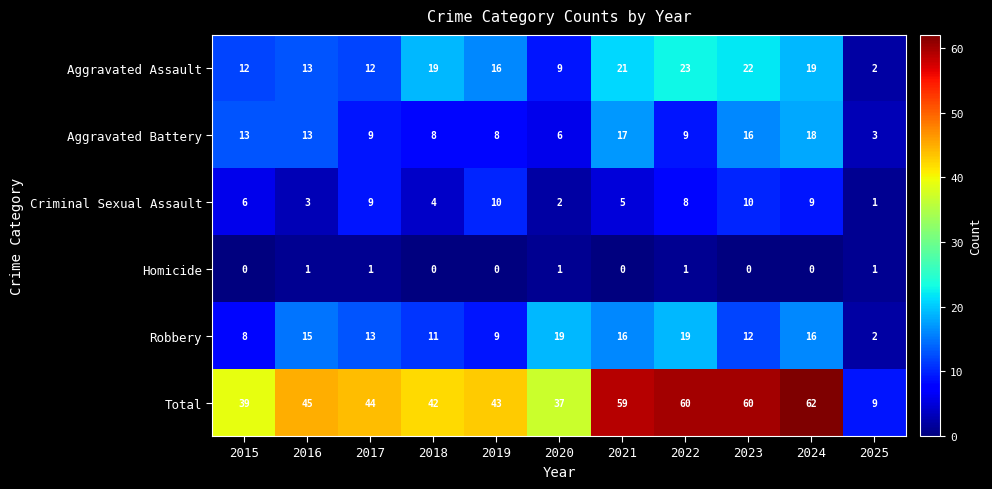

List the series in order of their peak value, highest first.

Total, Aggravated Assault, Robbery, Aggravated Battery, Criminal Sexual Assault, Homicide